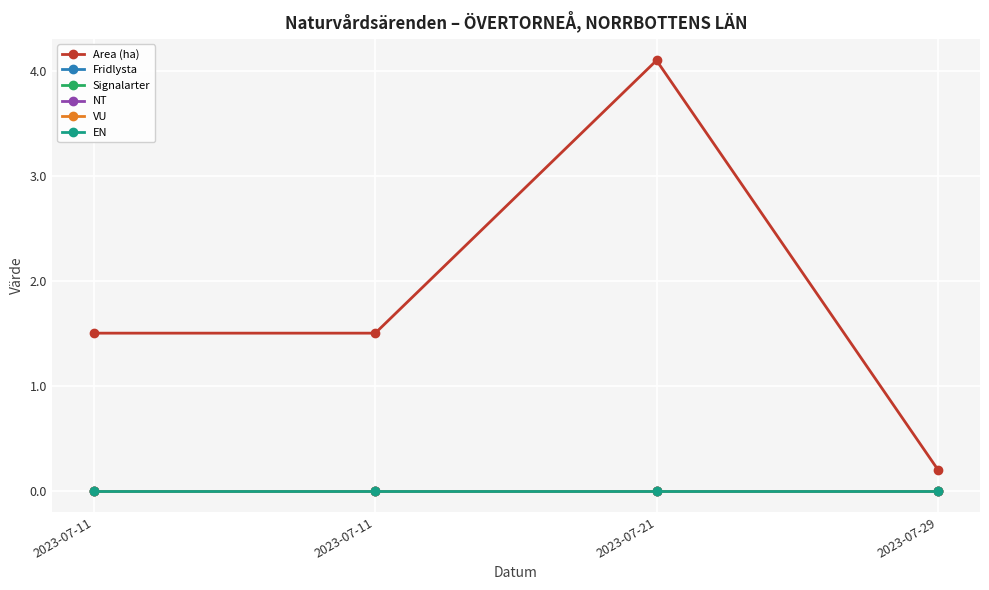

Is this an area chart (filled region under the line)?

No